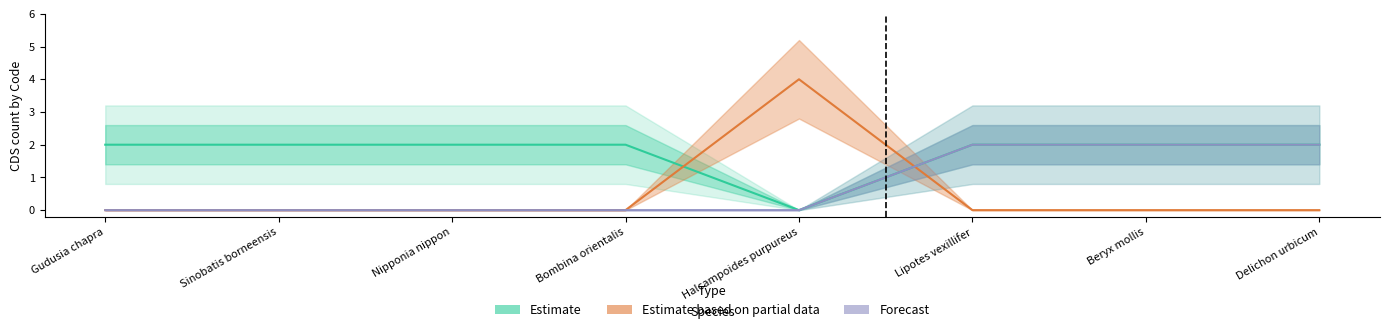

Reading left to right, list all the values displayed in this chart.

Estimate: 2	2	2	2	0	2	2	2
Estimate based on partial data: 0	0	0	0	4	0	0	0
Forecast: 0	0	0	0	0	2	2	2